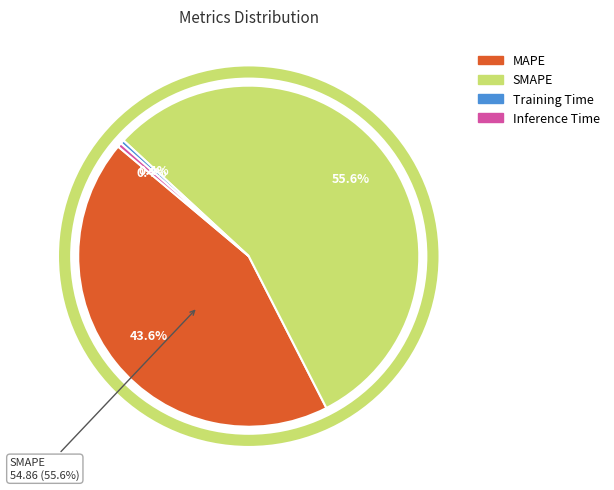

Does any single category account for the majority?

Yes